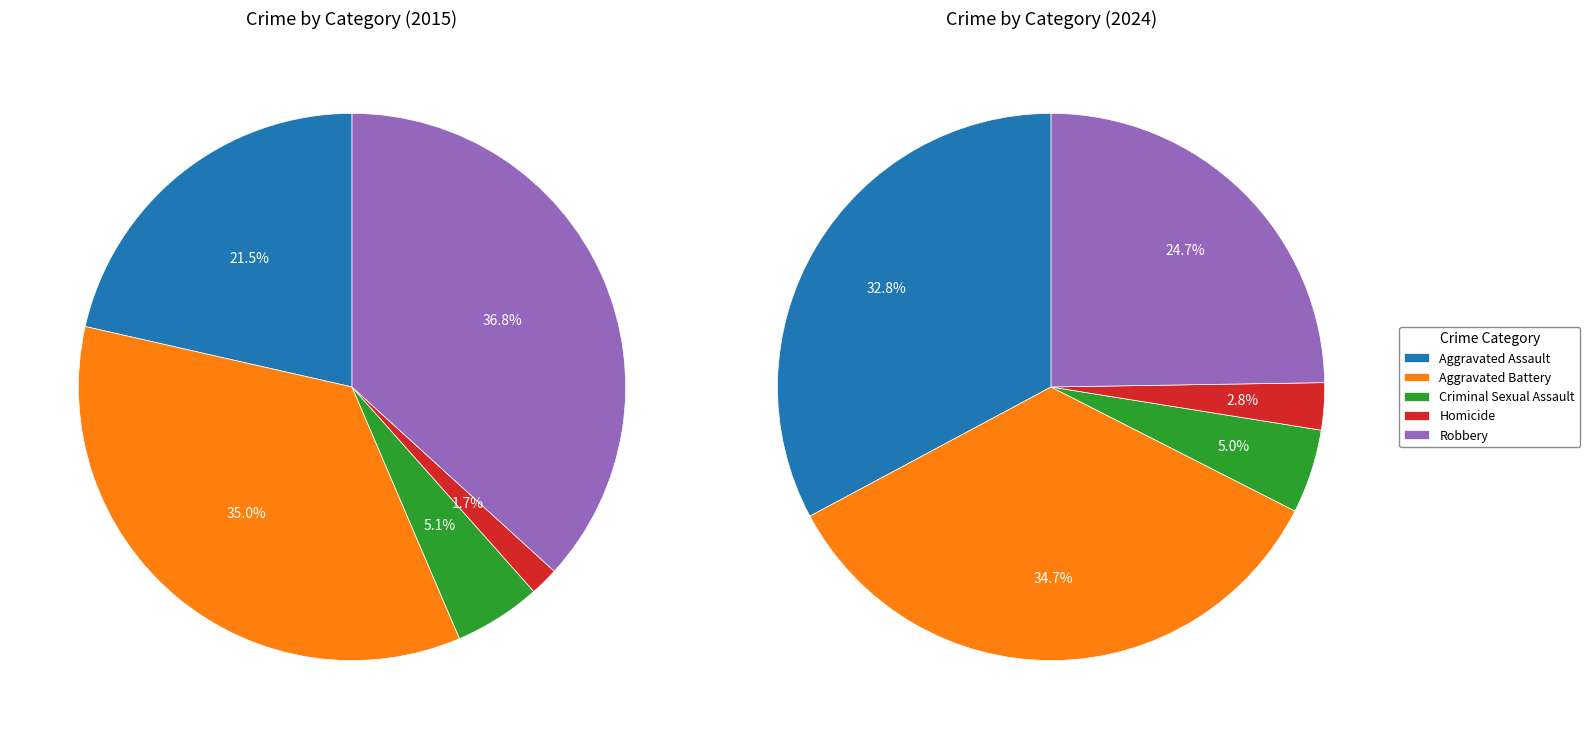

How many segments does this pie chart have?

5